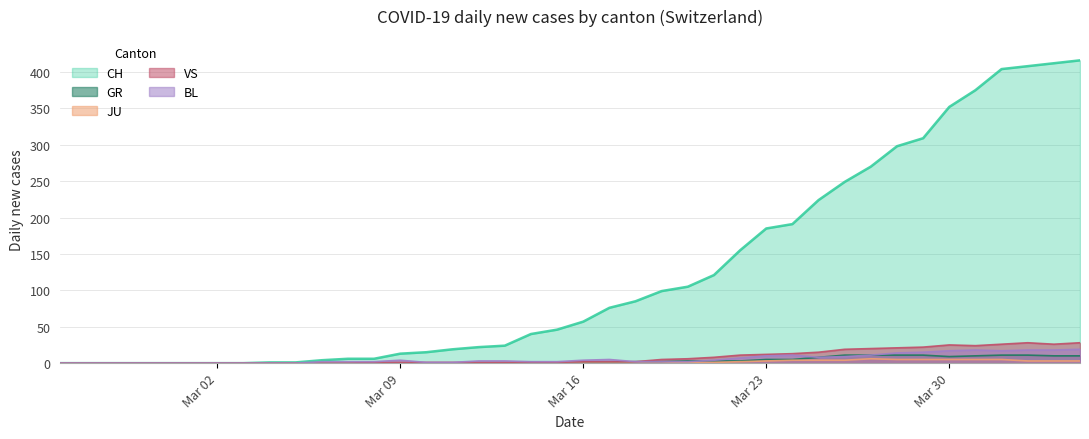

What is the difference between the second highest and minimum values in the VS series?

28